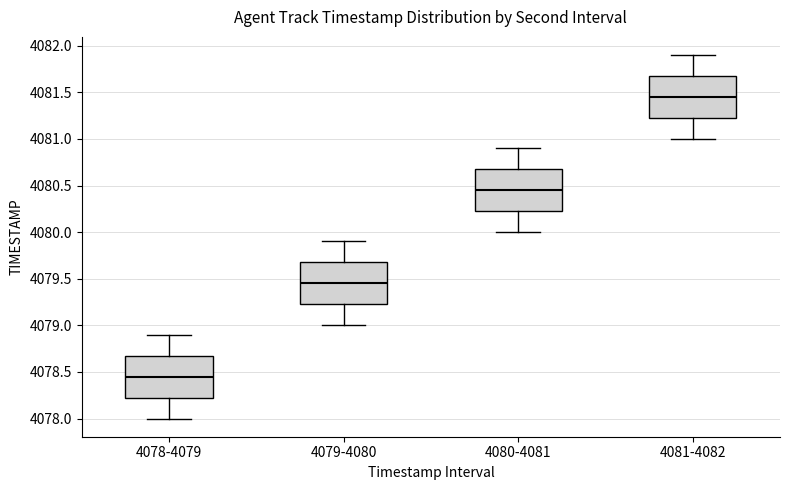

Where does the median line of the box for 4080-4081 sit on the y-axis? The values are not printed on the chart, so give them approximately, as read against the axis.

4080.45